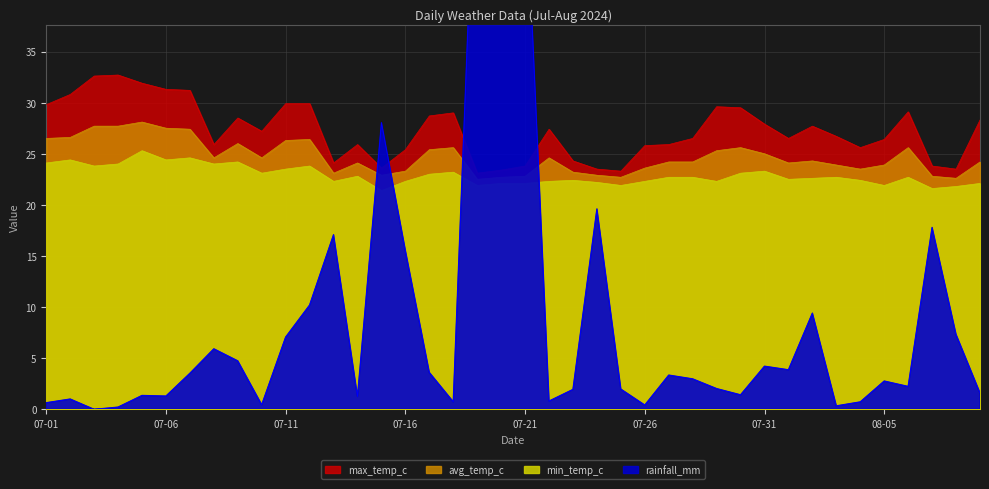

After their last crossing, which series has the higher values: min_temp_c or rainfall_mm?

min_temp_c